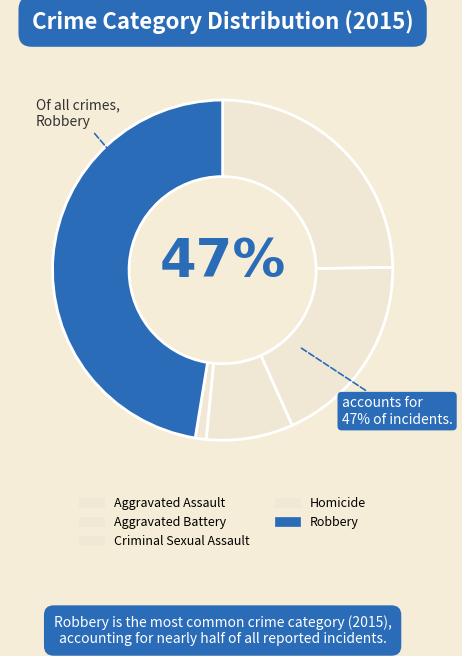

To the nearest percent, what percentage of the pie is Robbery?

47%